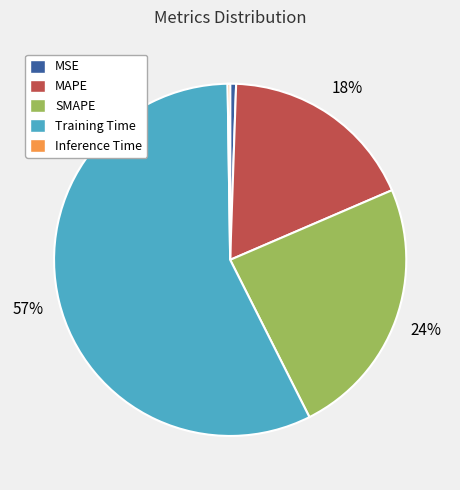

To the nearest percent, what is the difference between the MSE and MAPE slice percentages?

17%